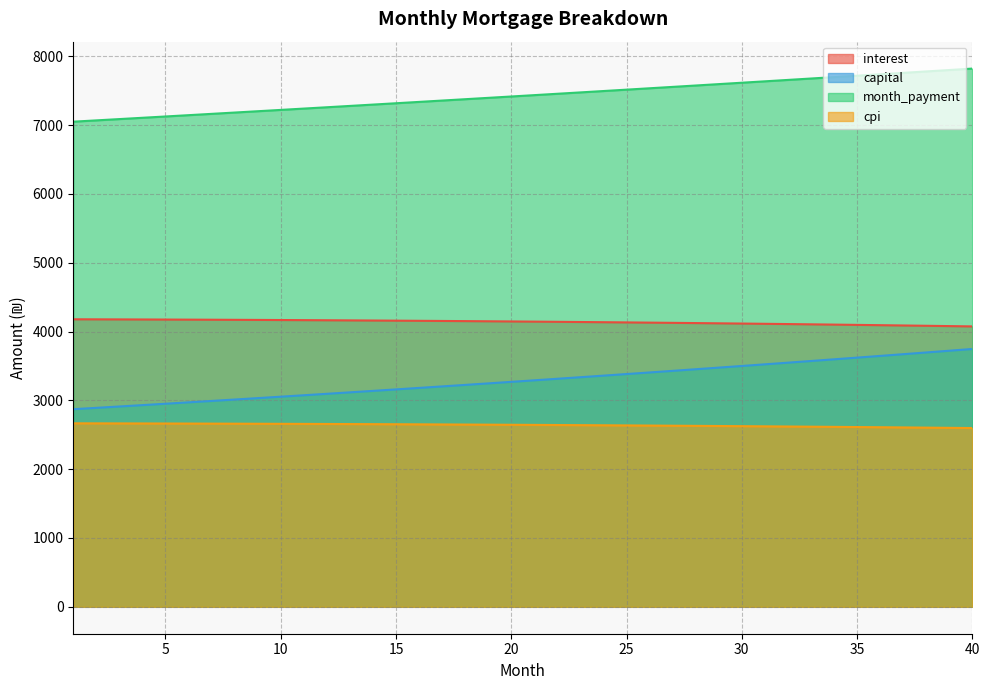

Reading left to right, extract all data points from this chart.

interest: 1=4177.8	2=4176.9	3=4176.0	4=4175.0	5=4173.8	6=4172.7	7=4171.4	8=4170.0	9=4168.5	10=4167.0	11=4165.3	12=4163.6	13=4161.8	14=4159.9	15=4157.8	16=4155.7	17=4153.5	18=4151.2	19=4148.8	20=4146.3	21=4143.7	22=4141.0	23=4138.2	24=4135.3	25=4132.3	26=4129.2	27=4126.0	28=4122.7	29=4119.2	30=4115.7	31=4112.1	32=4108.3	33=4104.4	34=4100.5	35=4096.4	36=4092.2	37=4087.9	38=4083.4	39=4078.9	40=4074.2
capital: 1=2871.3	2=2891.0	3=2910.7	4=2930.7	5=2950.7	6=2970.9	7=2991.3	8=3011.7	9=3032.3	10=3053.1	11=3074.0	12=3095.0	13=3116.2	14=3137.6	15=3159.0	16=3180.6	17=3202.4	18=3224.3	19=3246.4	20=3268.6	21=3291.0	22=3313.5	23=3336.2	24=3359.0	25=3382.0	26=3405.2	27=3428.5	28=3451.9	29=3475.6	30=3499.4	31=3523.3	32=3547.4	33=3571.7	34=3596.2	35=3620.8	36=3645.6	37=3670.5	38=3695.6	39=3720.9	40=3746.4
month_payment: 1=7049.1	2=7067.9	3=7086.7	4=7105.6	5=7124.6	6=7143.6	7=7162.6	8=7181.7	9=7200.9	10=7220.1	11=7239.3	12=7258.6	13=7278.0	14=7297.4	15=7316.9	16=7336.4	17=7355.9	18=7375.6	19=7395.2	20=7414.9	21=7434.7	22=7454.5	23=7474.4	24=7494.4	25=7514.3	26=7534.4	27=7554.5	28=7574.6	29=7594.8	30=7615.1	31=7635.4	32=7655.7	33=7676.1	34=7696.6	35=7717.1	36=7737.7	37=7758.4	38=7779.0	39=7799.8	40=7820.6
cpi: 1=2666.1	2=2665.5	3=2664.9	4=2664.2	5=2663.4	6=2662.6	7=2661.7	8=2660.8	9=2659.8	10=2658.7	11=2657.6	12=2656.5	13=2655.2	14=2653.9	15=2652.6	16=2651.2	17=2649.7	18=2648.2	19=2646.6	20=2644.9	21=2643.2	22=2641.4	23=2639.6	24=2637.6	25=2635.7	26=2633.6	27=2631.5	28=2629.3	29=2627.0	30=2624.7	31=2622.3	32=2619.9	33=2617.3	34=2614.7	35=2612.0	36=2609.3	37=2606.4	38=2603.5	39=2600.6	40=2597.5